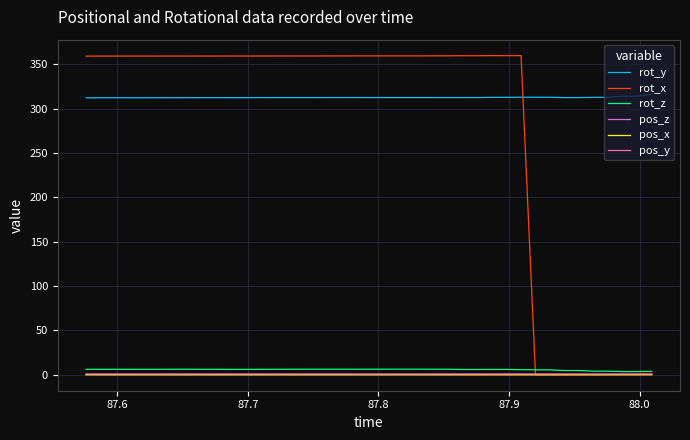

True or false: pos_z and rot_y cross at least once.

False